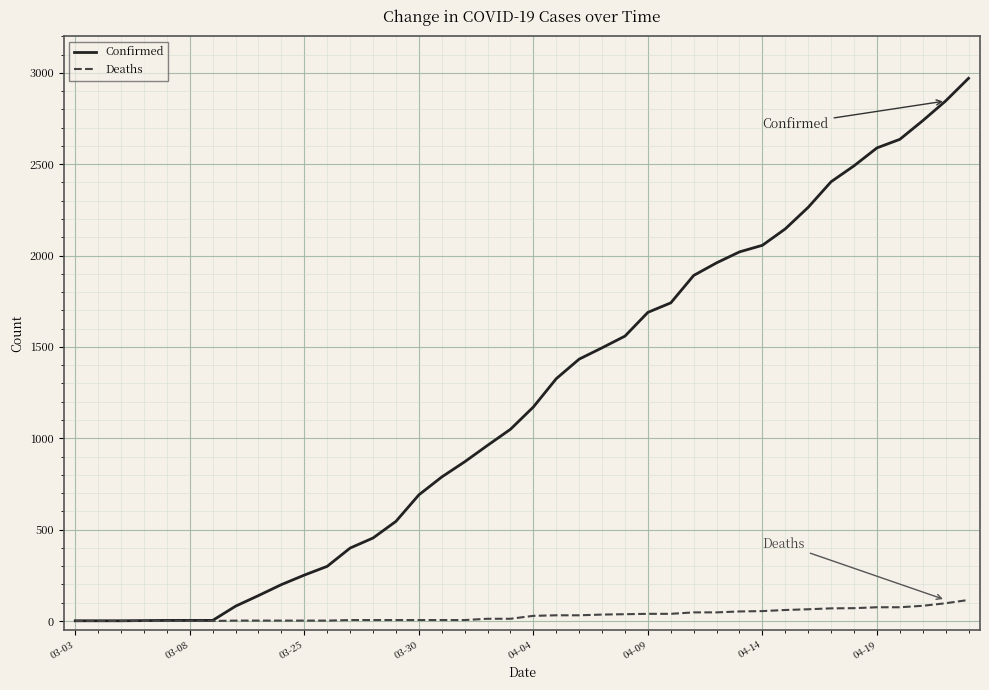

Rank the series by their maximum value, from lowest to highest.

Deaths, Confirmed